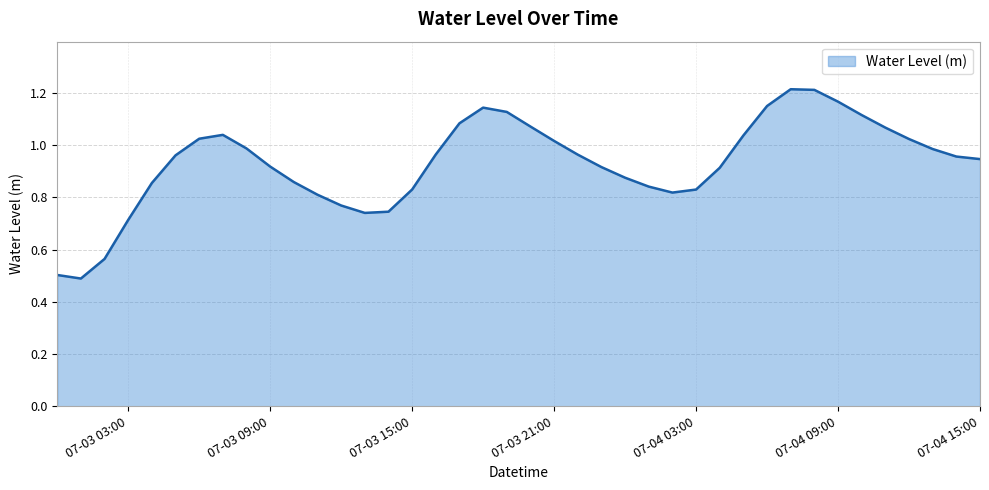

Does the chart display data point markers on the line(s)?

No